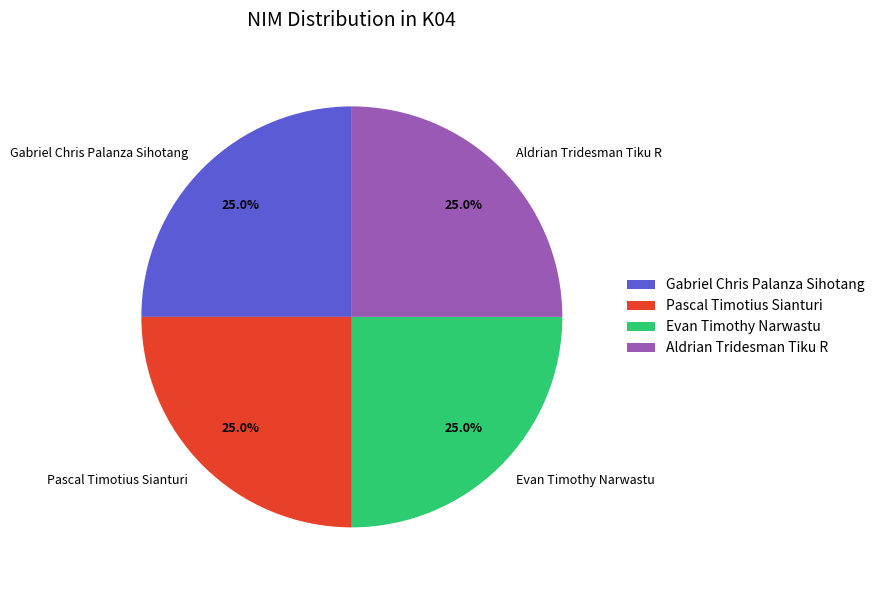

Count the number of slices in the pie.

4